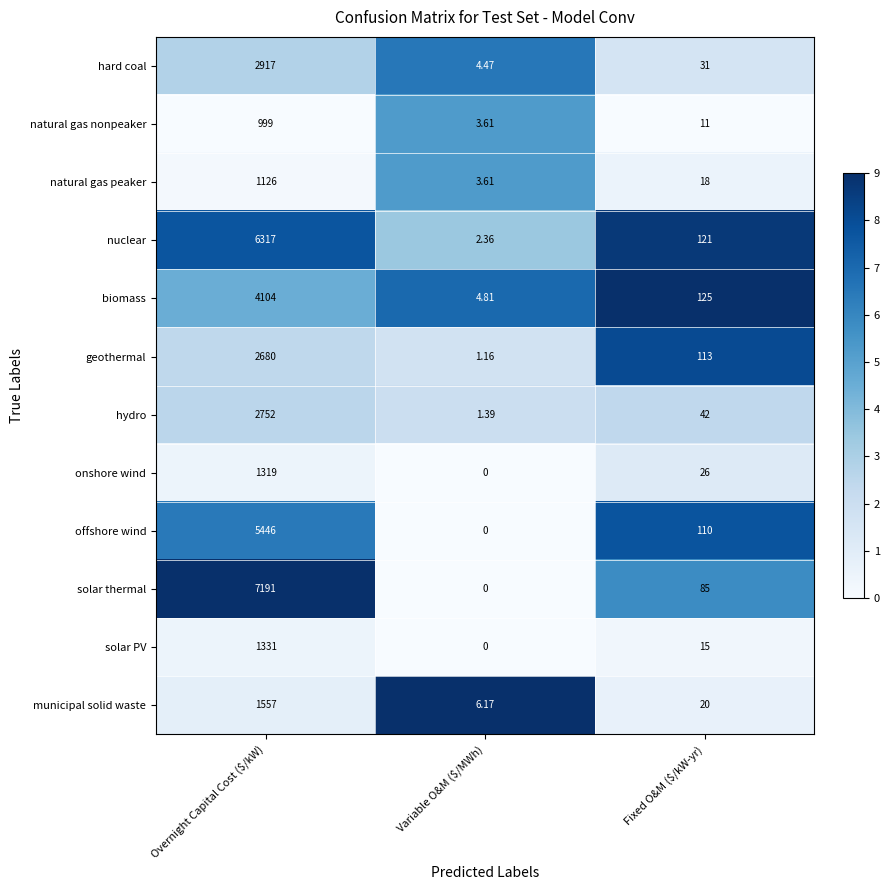

Between Variable O&M ($/MWh) and Fixed O&M ($/kW-yr), which series saw the biggest shift?

biomass